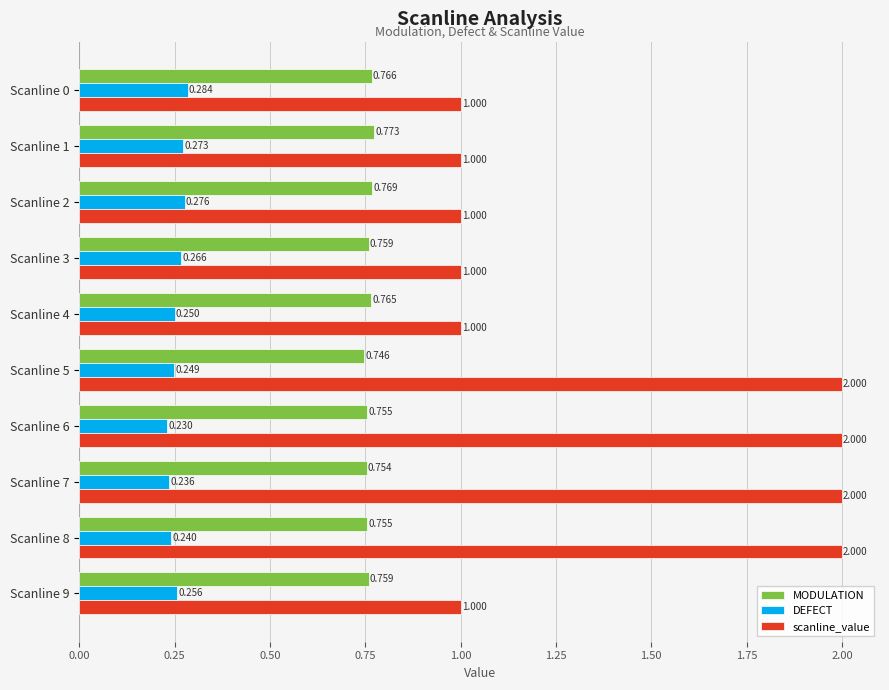

Which series has the widest spread of values?

scanline_value